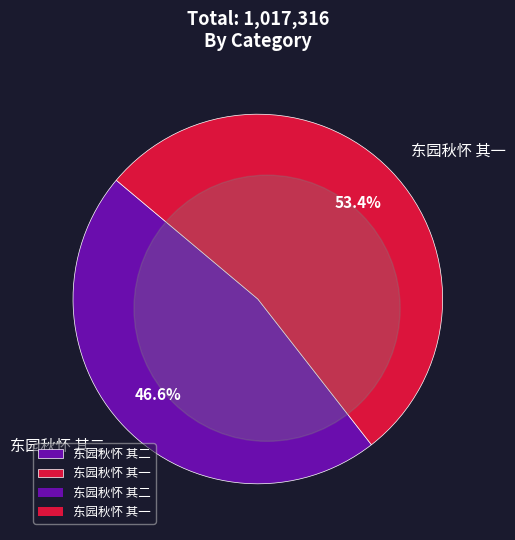

What is the change in value from 东园秋怀 其二 to 东园秋怀 其一?

+68162